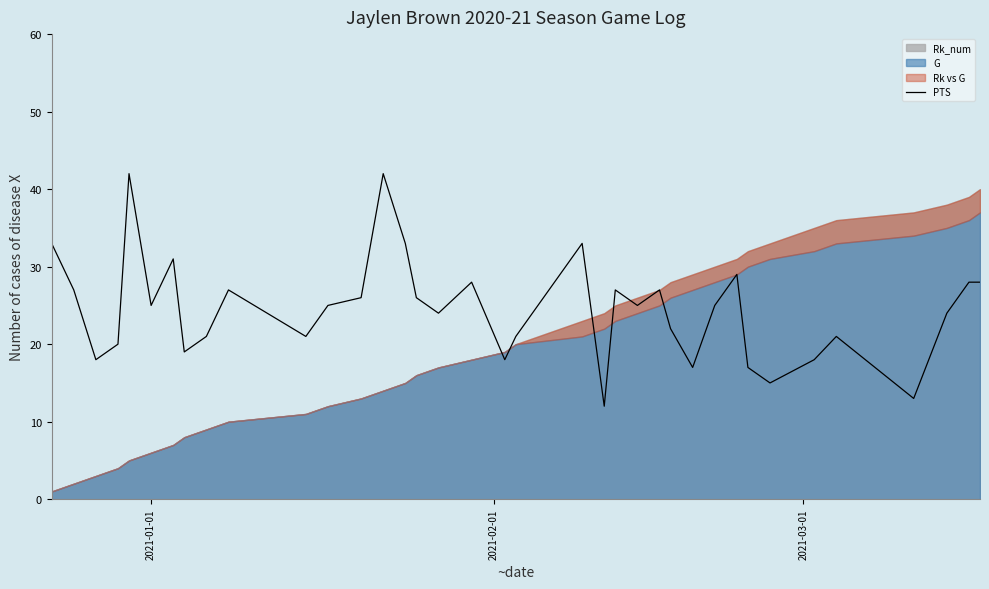

What is the maximum value for PTS?

42